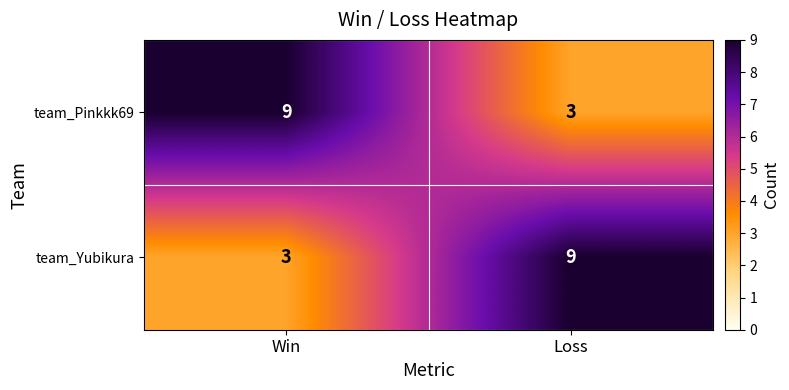

Is it true that team_Pinkkk69 equals 3 at Loss?

True